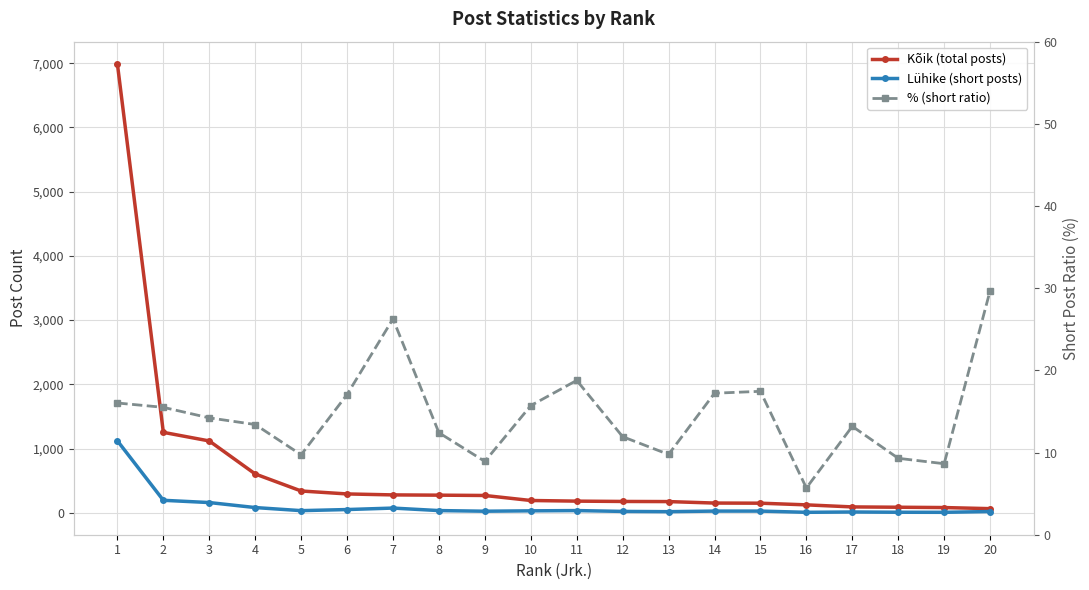

What is the value of the % (short ratio) point at the 19th from the left?

8.6